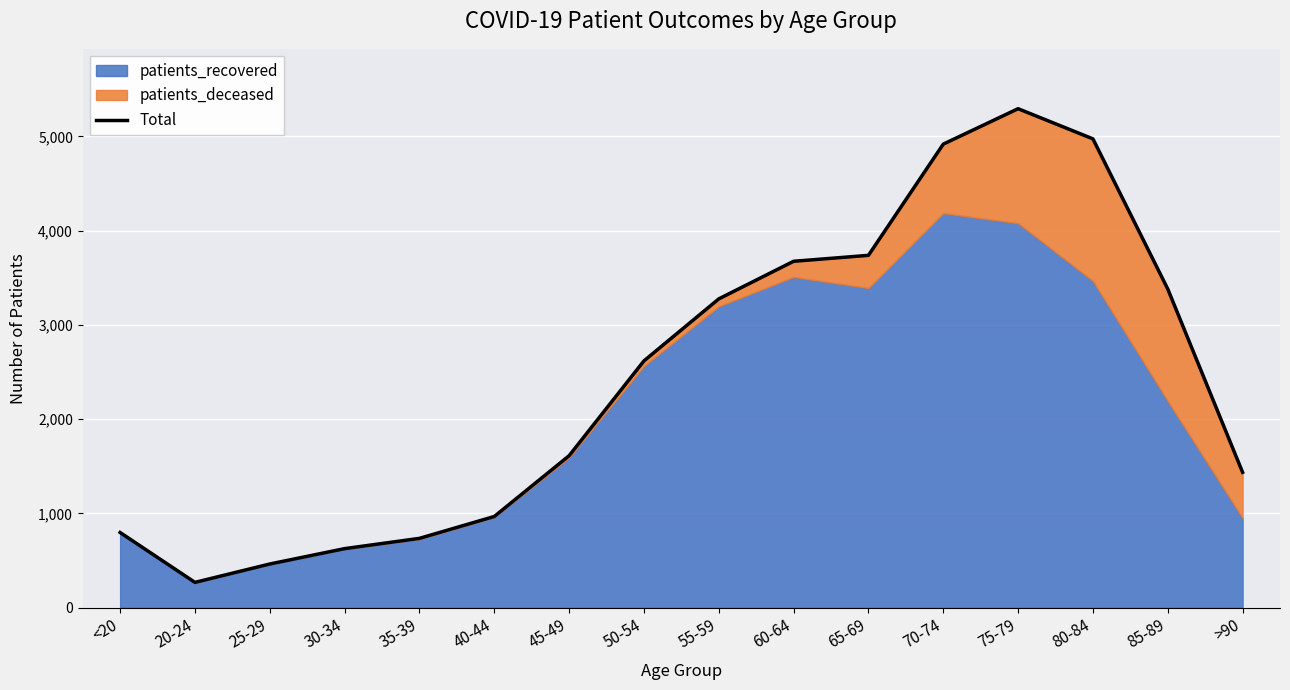

Reading left to right, transcribe all the data shown in this chart.

<20=797	20-24=268	25-29=463	30-34=626	35-39=735	40-44=967	45-49=1612	50-54=2618	55-59=3276	60-64=3675	65-69=3738	70-74=4918	75-79=5294	80-84=4974	85-89=3381	>90=1436